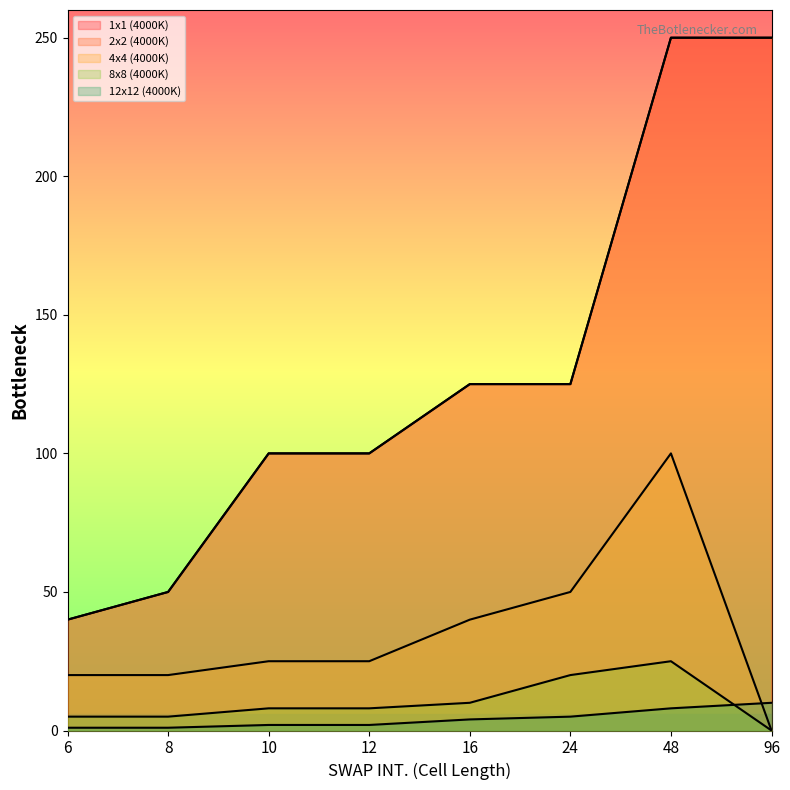

Between 6 and 10, which series saw the biggest shift?

1x1 (4000K)